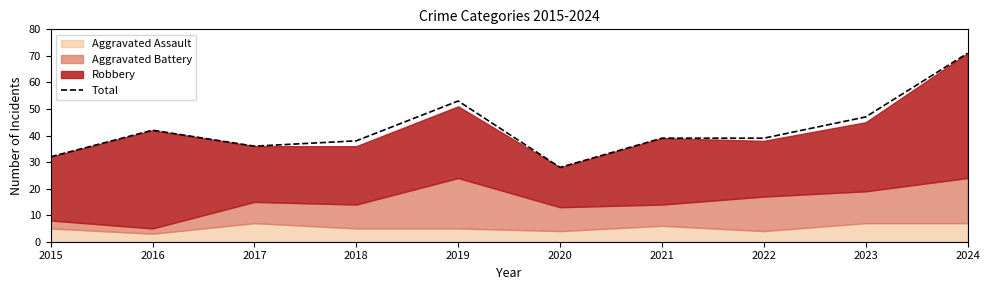

How many lines are shown in the chart?

1